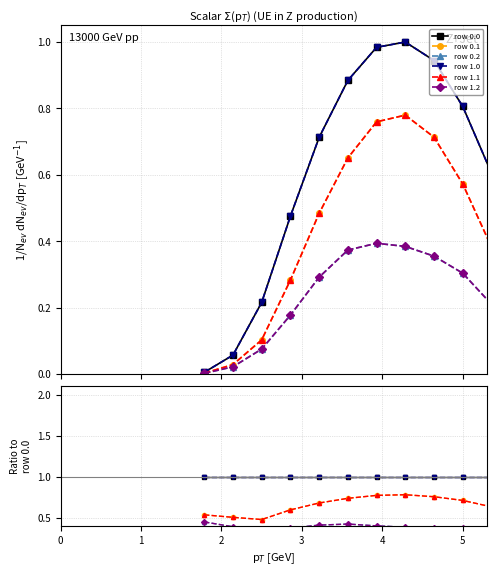

What is the average value of the row 0.1 series?

0.6